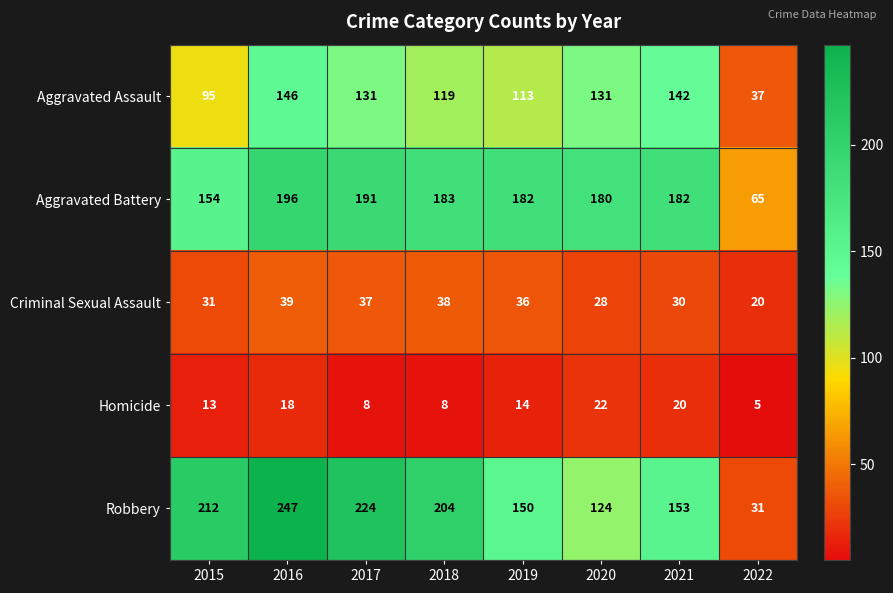

At how many categories does at least one series exceed 56?

8